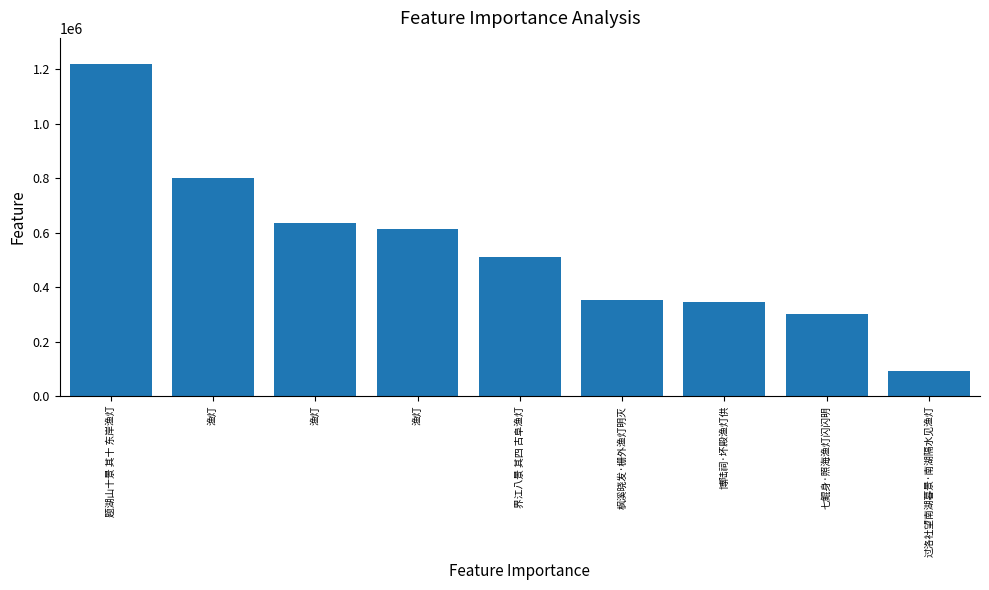

List the labels in order of value, largest first.

题湖山十景 其十 东岸渔灯, 渔灯, 渔灯, 渔灯, 界江八景 其四 古阜渔灯, 枫溪晓发·栅外渔灯明灭, 博陆祠·坏殿渔灯供, 七鲲身·照海渔灯闪闪明, 过洛社望南湖暮景·南湖隔水见渔灯